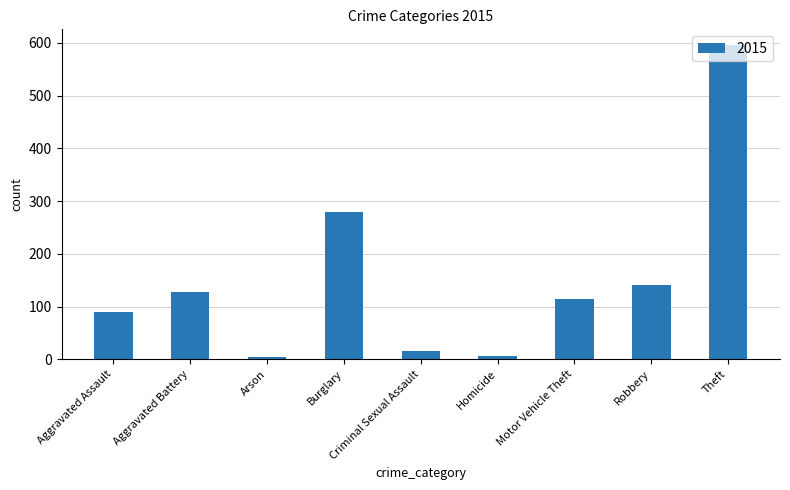

Where is the data nearest to the value 300?

Burglary